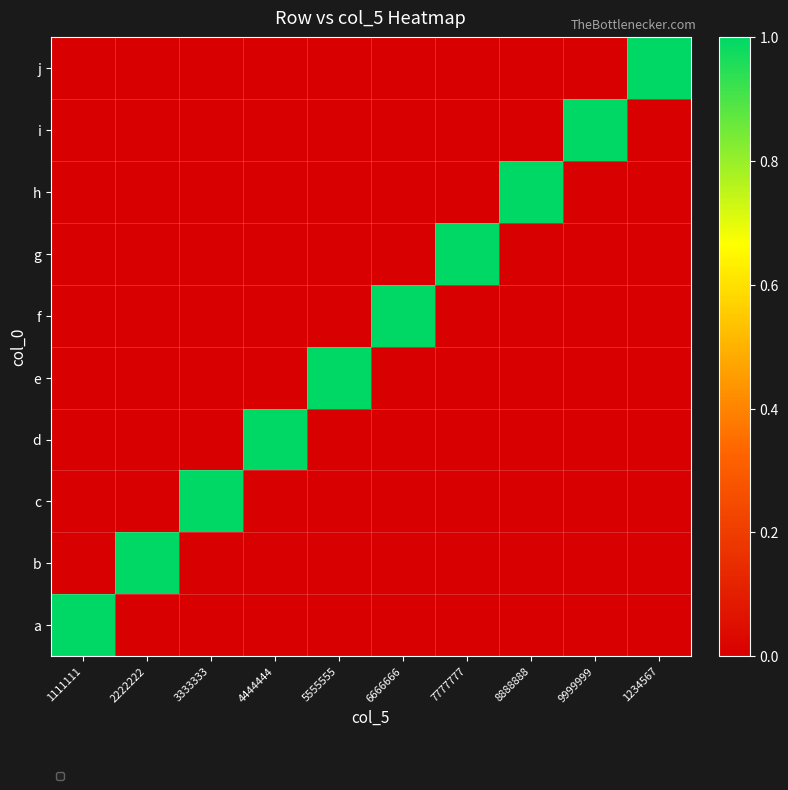

Reading left to right, extract all data points from this chart.

1111111=0	2222222=0	3333333=0	4444444=0	5555555=0	6666666=0	7777777=0	8888888=0	9999999=0	1234567=1